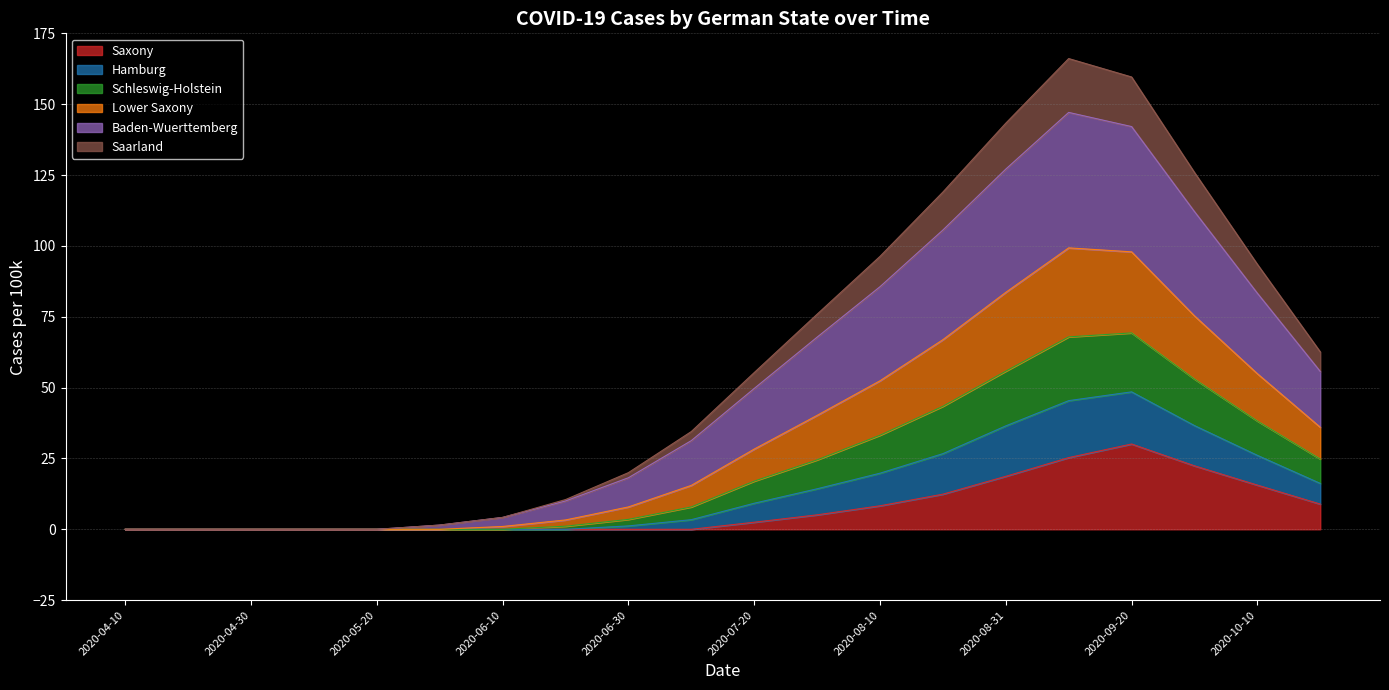

How many lines are shown in the chart?

6